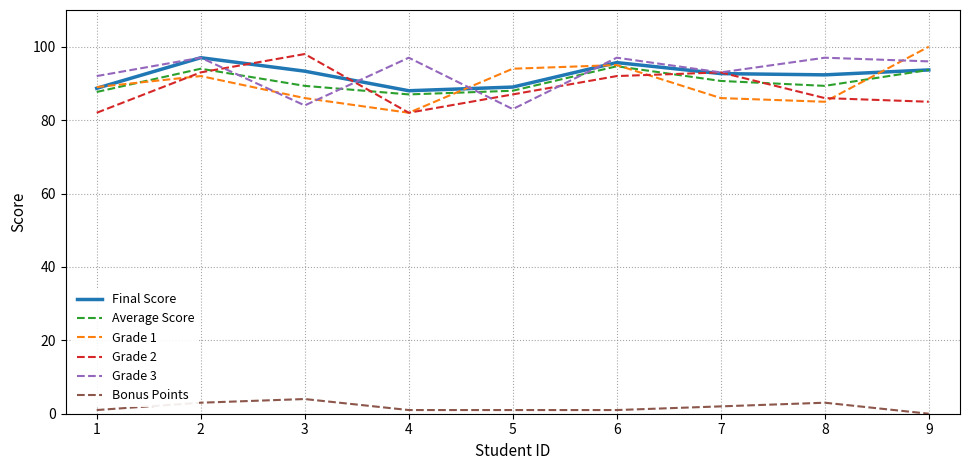

True or false: Bonus Points and Grade 3 cross at least once.

False